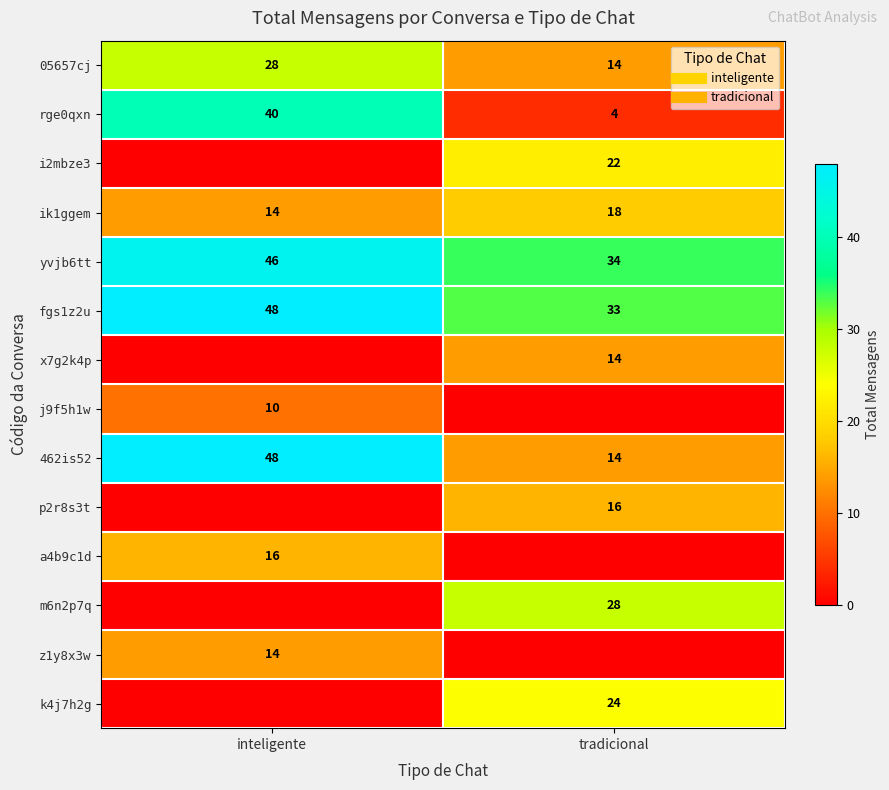

Between inteligente and tradicional, which series saw the biggest shift?

rge0qxn